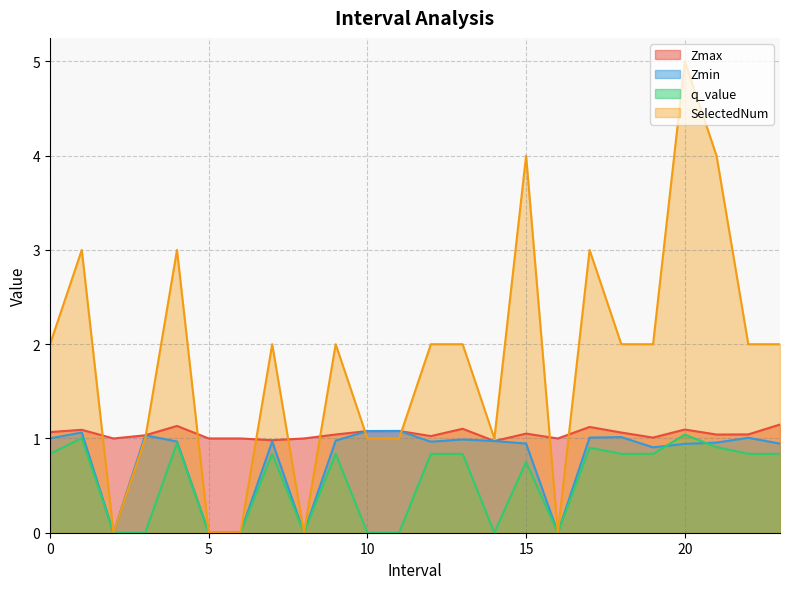

Which series changed the most between 0.0 and 3.0?

SelectedNum